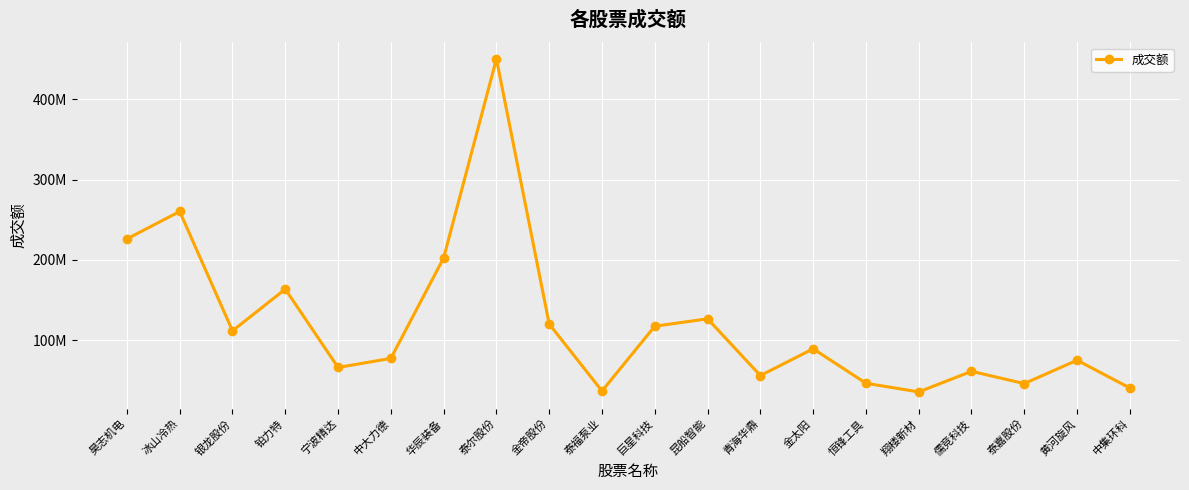

What is the difference between the maximum and minimum values?

415143867